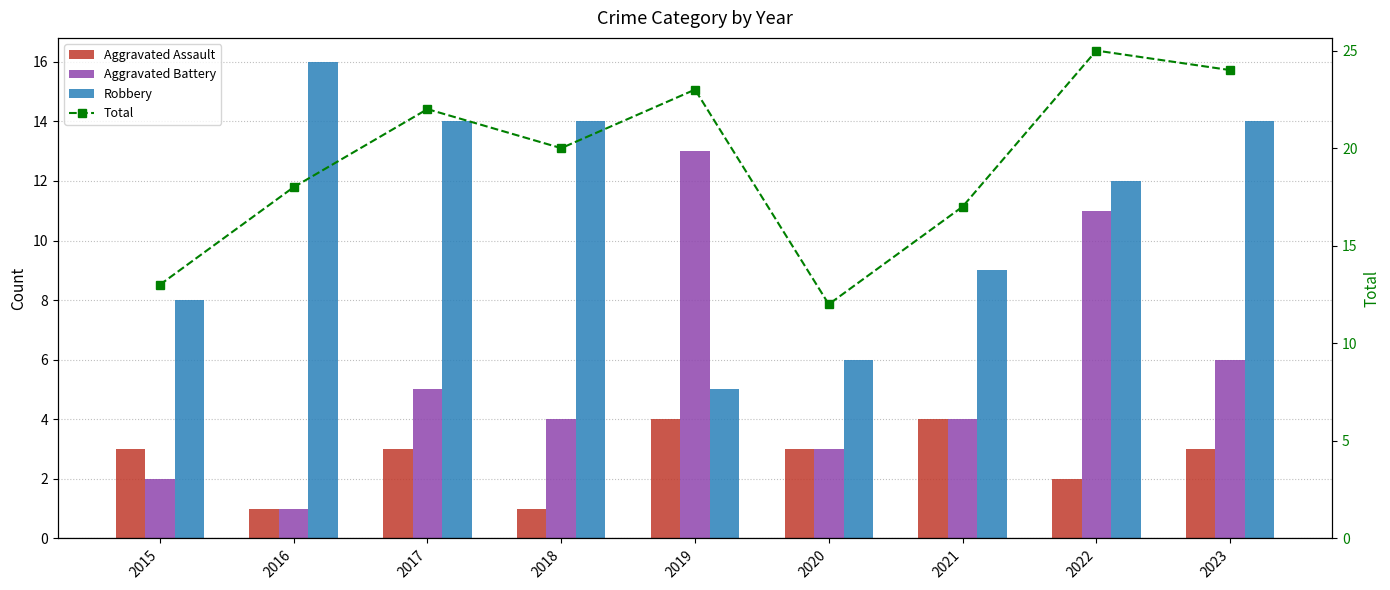

List the series in order of their peak value, lowest first.

Aggravated Assault, Aggravated Battery, Robbery, Total